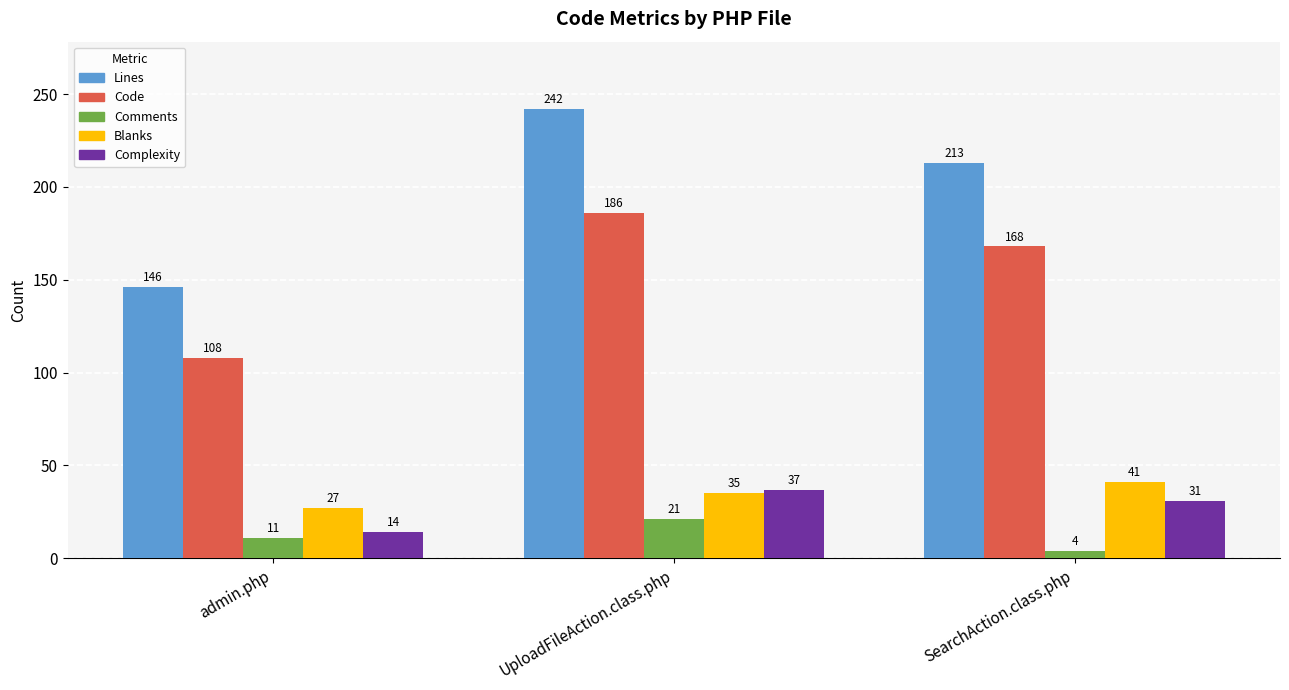

Which series changed the most between admin.php and UploadFileAction.class.php?

Lines